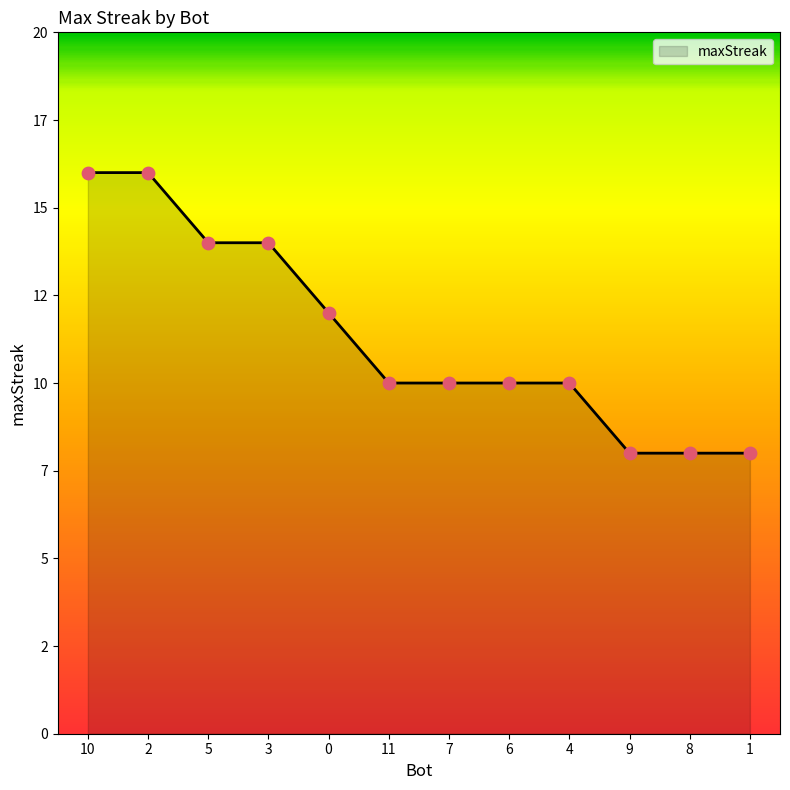

Approximately how many times larger is the value at 5 compared to 9?

1.8